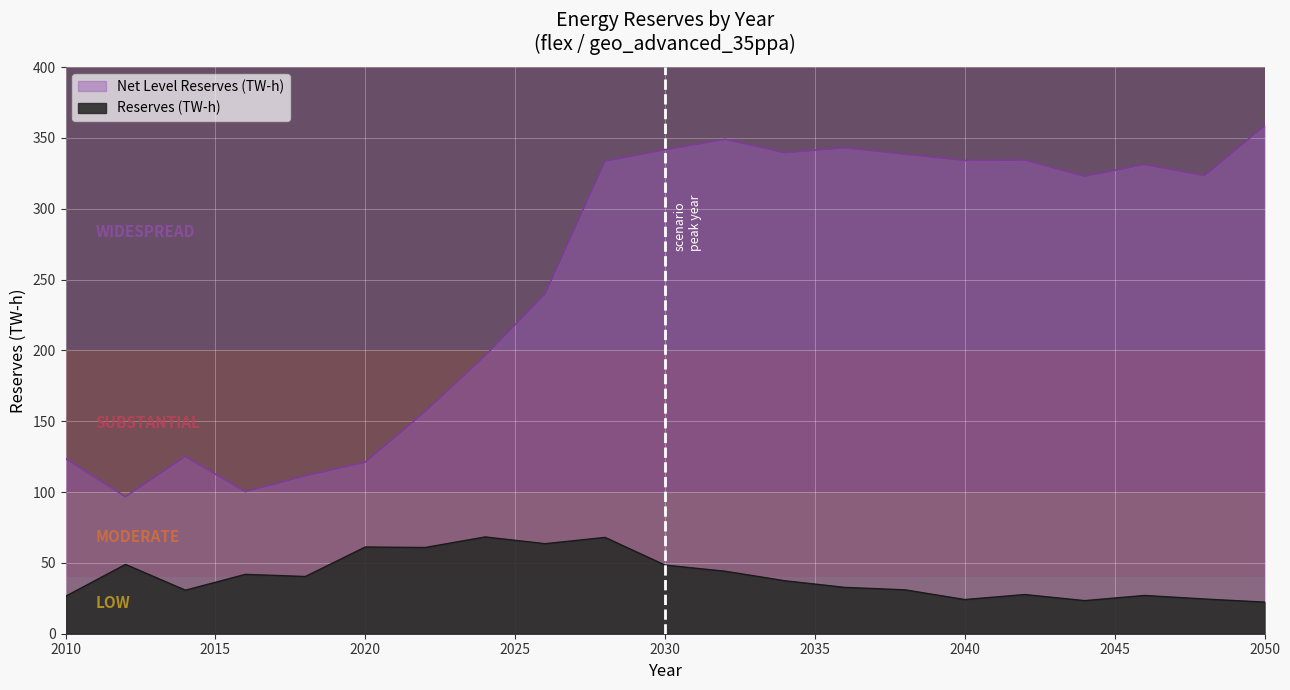

Does the chart display data point markers on the line(s)?

No